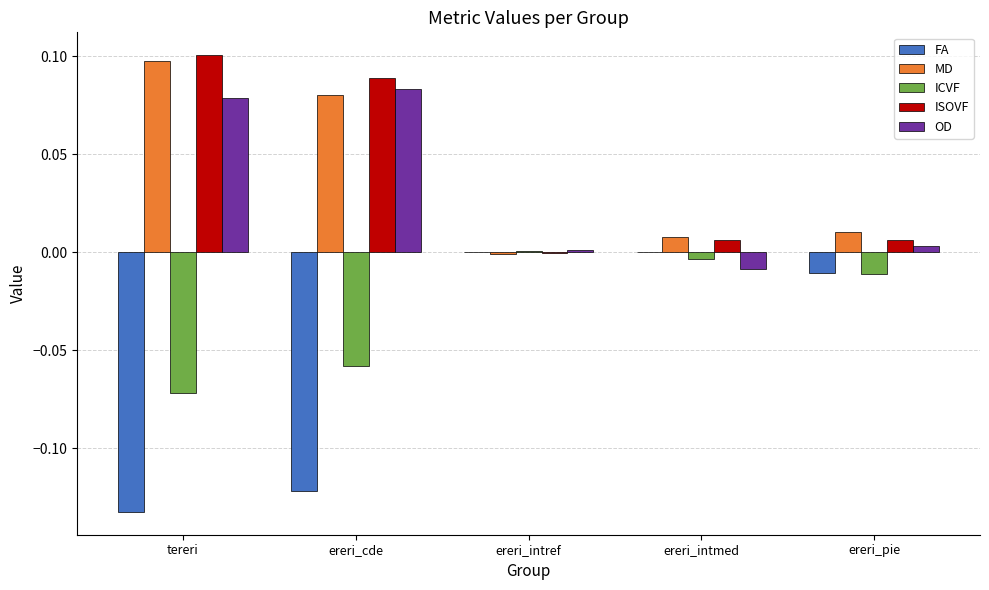

Are the bars horizontal?

No